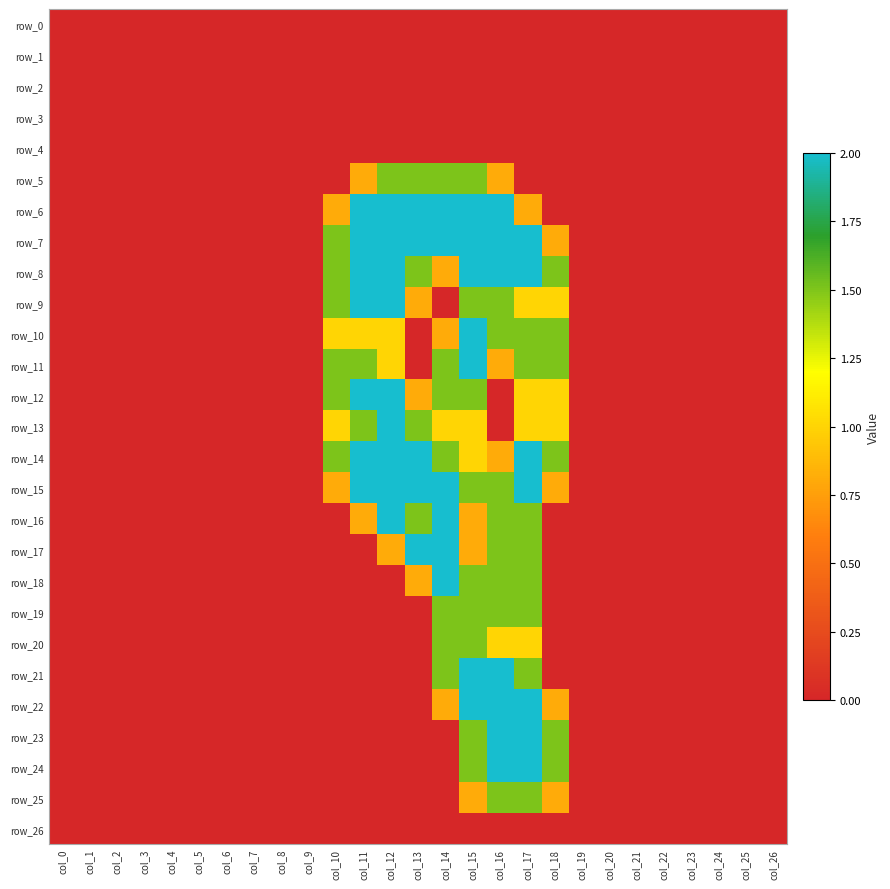

Reading right to left, what are all the values shown in this chart?

row_0: 0.0	0.0	0.0	0.0	0.0	0.0	0.0	0.0	0.0	0.0	0.0	0.0	0.0	0.0	0.0	0.0	0.0	0.0	0.0	0.0	0.0	0.0	0.0	0.0	0.0	0.0	0.0
row_1: 0.0	0.0	0.0	0.0	0.0	0.0	0.0	0.0	0.0	0.0	0.0	0.0	0.0	0.0	0.0	0.0	0.0	0.0	0.0	0.0	0.0	0.0	0.0	0.0	0.0	0.0	0.0
row_2: 0.0	0.0	0.0	0.0	0.0	0.0	0.0	0.0	0.0	0.0	0.0	0.0	0.0	0.0	0.0	0.0	0.0	0.0	0.0	0.0	0.0	0.0	0.0	0.0	0.0	0.0	0.0
row_3: 0.0	0.0	0.0	0.0	0.0	0.0	0.0	0.0	0.0	0.0	0.0	0.0	0.0	0.0	0.0	0.0	0.0	0.0	0.0	0.0	0.0	0.0	0.0	0.0	0.0	0.0	0.0
row_4: 0.0	0.0	0.0	0.0	0.0	0.0	0.0	0.0	0.0	0.0	0.0	0.0	0.0	0.0	0.0	0.0	0.0	0.0	0.0	0.0	0.0	0.0	0.0	0.0	0.0	0.0	0.0
row_5: 0.0	0.0	0.0	0.0	0.0	0.0	0.0	0.0	0.0	0.0	0.8	1.5	1.5	1.5	1.5	0.8	0.0	0.0	0.0	0.0	0.0	0.0	0.0	0.0	0.0	0.0	0.0
row_6: 0.0	0.0	0.0	0.0	0.0	0.0	0.0	0.0	0.0	0.8	2.0	2.0	2.0	2.0	2.0	2.0	0.8	0.0	0.0	0.0	0.0	0.0	0.0	0.0	0.0	0.0	0.0
row_7: 0.0	0.0	0.0	0.0	0.0	0.0	0.0	0.0	0.8	2.0	2.0	2.0	2.0	2.0	2.0	2.0	1.5	0.0	0.0	0.0	0.0	0.0	0.0	0.0	0.0	0.0	0.0
row_8: 0.0	0.0	0.0	0.0	0.0	0.0	0.0	0.0	1.5	2.0	2.0	2.0	0.8	1.5	2.0	2.0	1.5	0.0	0.0	0.0	0.0	0.0	0.0	0.0	0.0	0.0	0.0
row_9: 0.0	0.0	0.0	0.0	0.0	0.0	0.0	0.0	1.0	1.0	1.5	1.5	0.0	0.8	2.0	2.0	1.5	0.0	0.0	0.0	0.0	0.0	0.0	0.0	0.0	0.0	0.0
row_10: 0.0	0.0	0.0	0.0	0.0	0.0	0.0	0.0	1.5	1.5	1.5	2.0	0.8	0.0	1.0	1.0	1.0	0.0	0.0	0.0	0.0	0.0	0.0	0.0	0.0	0.0	0.0
row_11: 0.0	0.0	0.0	0.0	0.0	0.0	0.0	0.0	1.5	1.5	0.8	2.0	1.5	0.0	1.0	1.5	1.5	0.0	0.0	0.0	0.0	0.0	0.0	0.0	0.0	0.0	0.0
row_12: 0.0	0.0	0.0	0.0	0.0	0.0	0.0	0.0	1.0	1.0	0.0	1.5	1.5	0.8	2.0	2.0	1.5	0.0	0.0	0.0	0.0	0.0	0.0	0.0	0.0	0.0	0.0
row_13: 0.0	0.0	0.0	0.0	0.0	0.0	0.0	0.0	1.0	1.0	0.0	1.0	1.0	1.5	2.0	1.5	1.0	0.0	0.0	0.0	0.0	0.0	0.0	0.0	0.0	0.0	0.0
row_14: 0.0	0.0	0.0	0.0	0.0	0.0	0.0	0.0	1.5	2.0	0.8	1.0	1.5	2.0	2.0	2.0	1.5	0.0	0.0	0.0	0.0	0.0	0.0	0.0	0.0	0.0	0.0
row_15: 0.0	0.0	0.0	0.0	0.0	0.0	0.0	0.0	0.8	2.0	1.5	1.5	2.0	2.0	2.0	2.0	0.8	0.0	0.0	0.0	0.0	0.0	0.0	0.0	0.0	0.0	0.0
row_16: 0.0	0.0	0.0	0.0	0.0	0.0	0.0	0.0	0.0	1.5	1.5	0.8	2.0	1.5	2.0	0.8	0.0	0.0	0.0	0.0	0.0	0.0	0.0	0.0	0.0	0.0	0.0
row_17: 0.0	0.0	0.0	0.0	0.0	0.0	0.0	0.0	0.0	1.5	1.5	0.8	2.0	2.0	0.8	0.0	0.0	0.0	0.0	0.0	0.0	0.0	0.0	0.0	0.0	0.0	0.0
row_18: 0.0	0.0	0.0	0.0	0.0	0.0	0.0	0.0	0.0	1.5	1.5	1.5	2.0	0.8	0.0	0.0	0.0	0.0	0.0	0.0	0.0	0.0	0.0	0.0	0.0	0.0	0.0
row_19: 0.0	0.0	0.0	0.0	0.0	0.0	0.0	0.0	0.0	1.5	1.5	1.5	1.5	0.0	0.0	0.0	0.0	0.0	0.0	0.0	0.0	0.0	0.0	0.0	0.0	0.0	0.0
row_20: 0.0	0.0	0.0	0.0	0.0	0.0	0.0	0.0	0.0	1.0	1.0	1.5	1.5	0.0	0.0	0.0	0.0	0.0	0.0	0.0	0.0	0.0	0.0	0.0	0.0	0.0	0.0
row_21: 0.0	0.0	0.0	0.0	0.0	0.0	0.0	0.0	0.0	1.5	2.0	2.0	1.5	0.0	0.0	0.0	0.0	0.0	0.0	0.0	0.0	0.0	0.0	0.0	0.0	0.0	0.0
row_22: 0.0	0.0	0.0	0.0	0.0	0.0	0.0	0.0	0.8	2.0	2.0	2.0	0.8	0.0	0.0	0.0	0.0	0.0	0.0	0.0	0.0	0.0	0.0	0.0	0.0	0.0	0.0
row_23: 0.0	0.0	0.0	0.0	0.0	0.0	0.0	0.0	1.5	2.0	2.0	1.5	0.0	0.0	0.0	0.0	0.0	0.0	0.0	0.0	0.0	0.0	0.0	0.0	0.0	0.0	0.0
row_24: 0.0	0.0	0.0	0.0	0.0	0.0	0.0	0.0	1.5	2.0	2.0	1.5	0.0	0.0	0.0	0.0	0.0	0.0	0.0	0.0	0.0	0.0	0.0	0.0	0.0	0.0	0.0
row_25: 0.0	0.0	0.0	0.0	0.0	0.0	0.0	0.0	0.8	1.5	1.5	0.8	0.0	0.0	0.0	0.0	0.0	0.0	0.0	0.0	0.0	0.0	0.0	0.0	0.0	0.0	0.0
row_26: 0.0	0.0	0.0	0.0	0.0	0.0	0.0	0.0	0.0	0.0	0.0	0.0	0.0	0.0	0.0	0.0	0.0	0.0	0.0	0.0	0.0	0.0	0.0	0.0	0.0	0.0	0.0